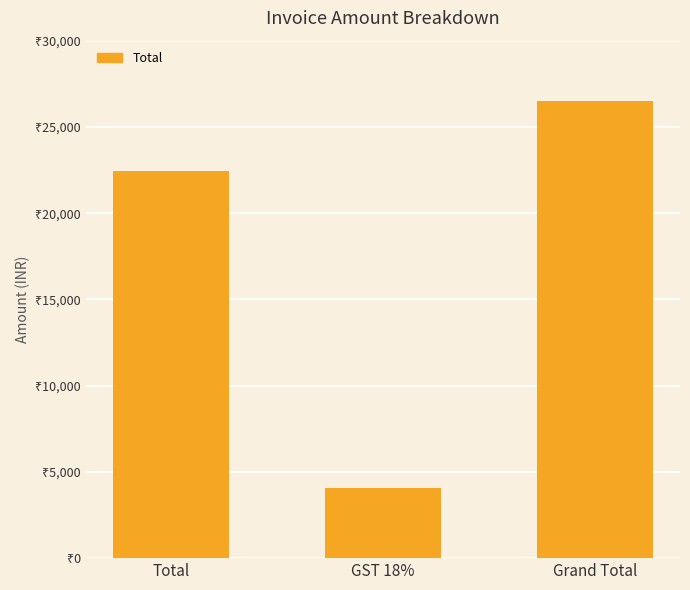

What is the greatest value displayed?

26491